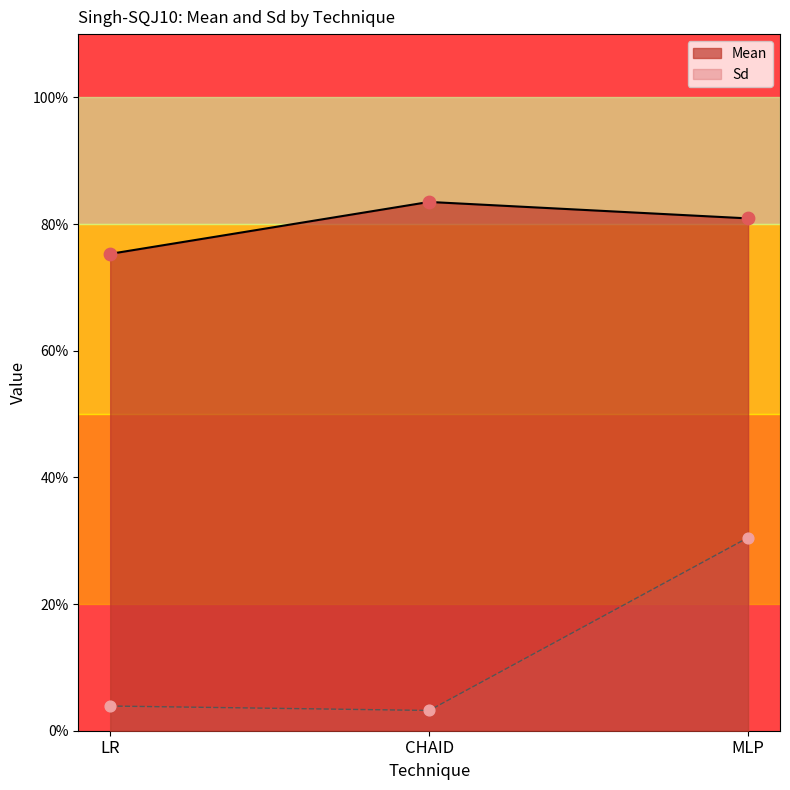

Which series has the largest total across all categories?

Mean